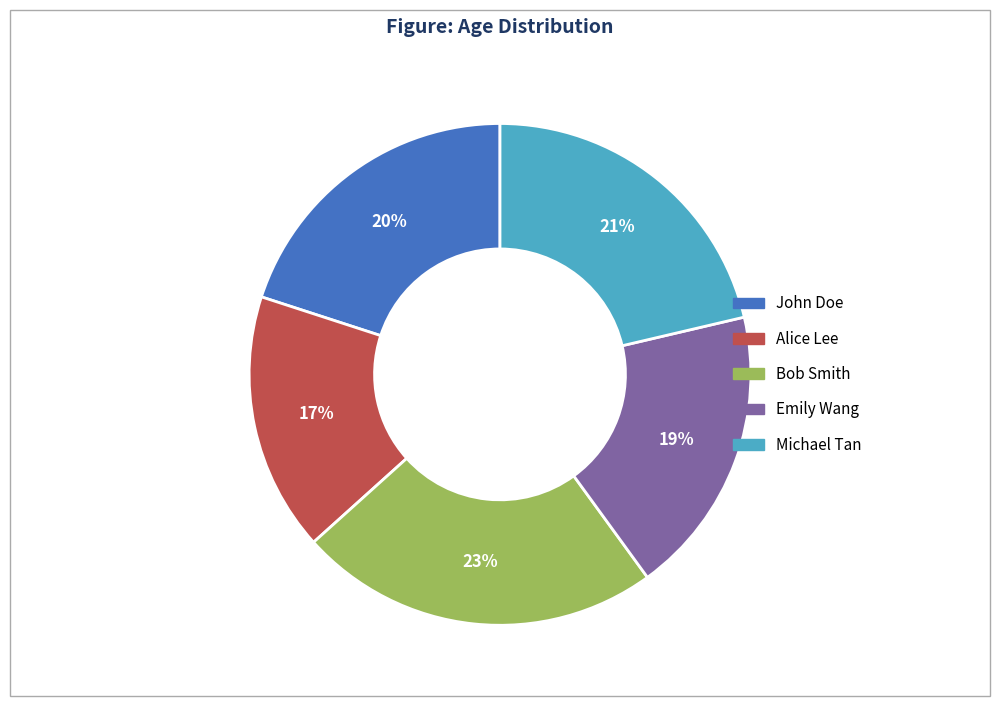

Which category has the biggest portion of the pie?

Bob Smith